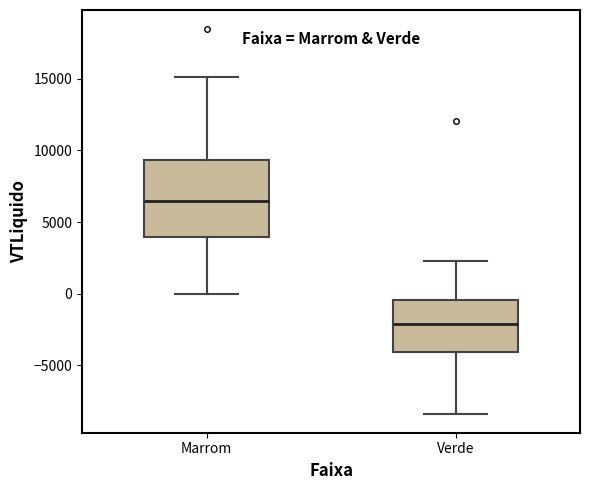

Where does the lower whisker of the box for Verde end on the y-axis? The values are not printed on the chart, so give them approximately, as read against the axis.

-8500